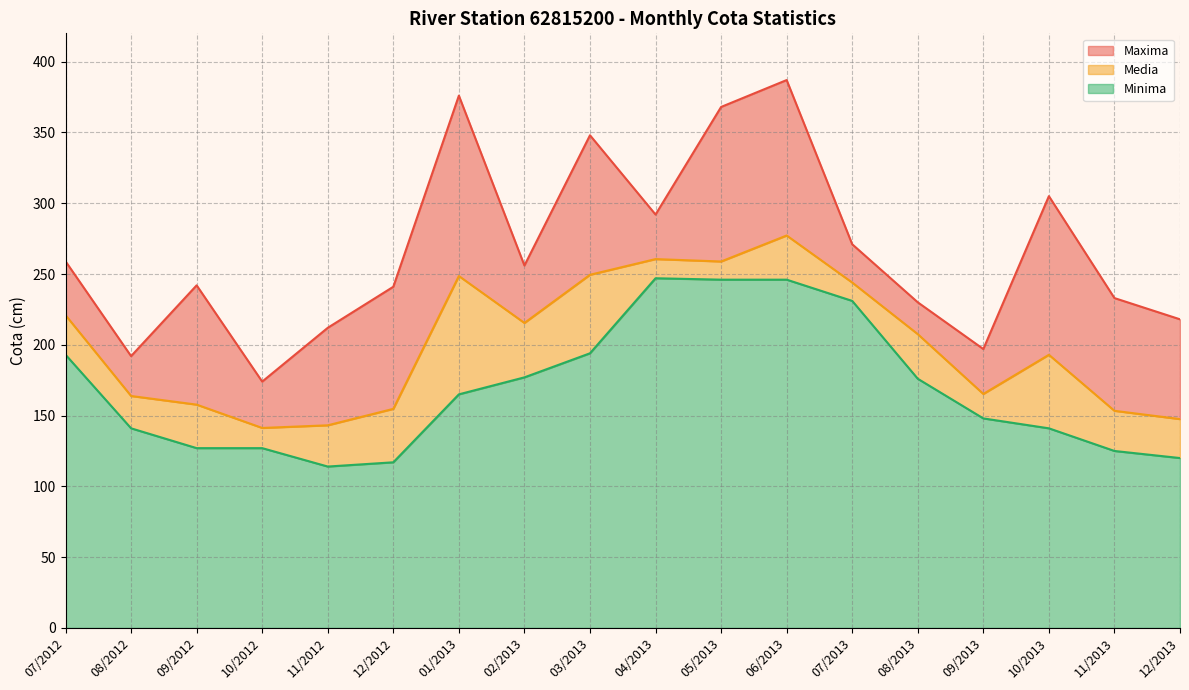

Reading left to right, transcribe all the data shown in this chart.

Maxima: 259.0	192.0	242.0	174.0	212.0	241.0	376.0	256.0	348.0	292.0	368.0	387.0	271.0	230.0	197.0	305.0	233.0	218.0
Media: 220.9	163.8	157.7	141.3	143.1	154.7	248.6	215.4	249.5	260.5	258.8	277.2	244.0	207.5	165.3	192.9	153.4	147.5
Minima: 193.0	141.0	127.0	127.0	114.0	117.0	165.0	177.0	194.0	247.0	246.0	246.0	231.0	176.0	148.0	141.0	125.0	120.0